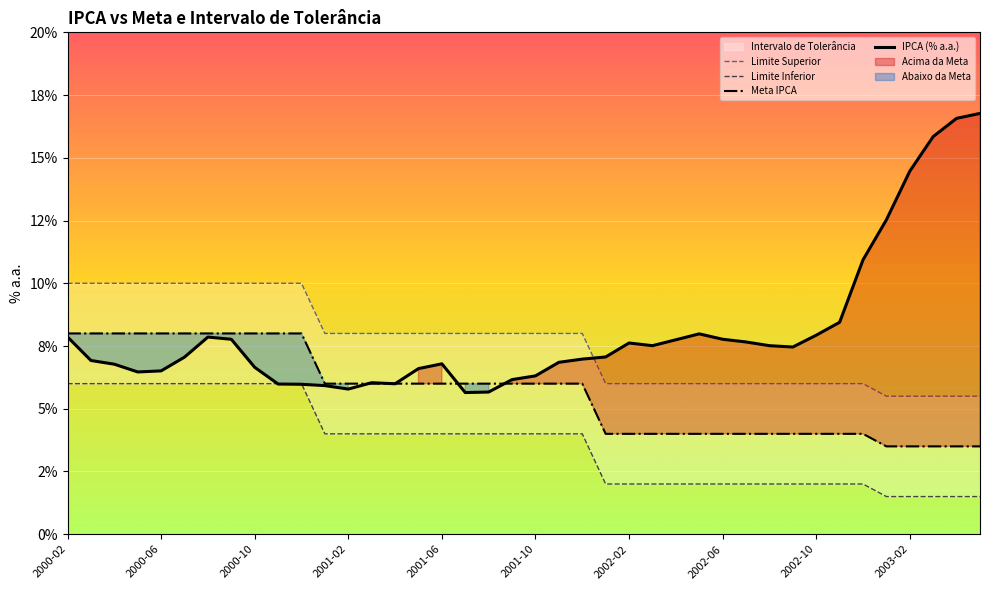

What value does the Limite Superior series have at 30?

6.0